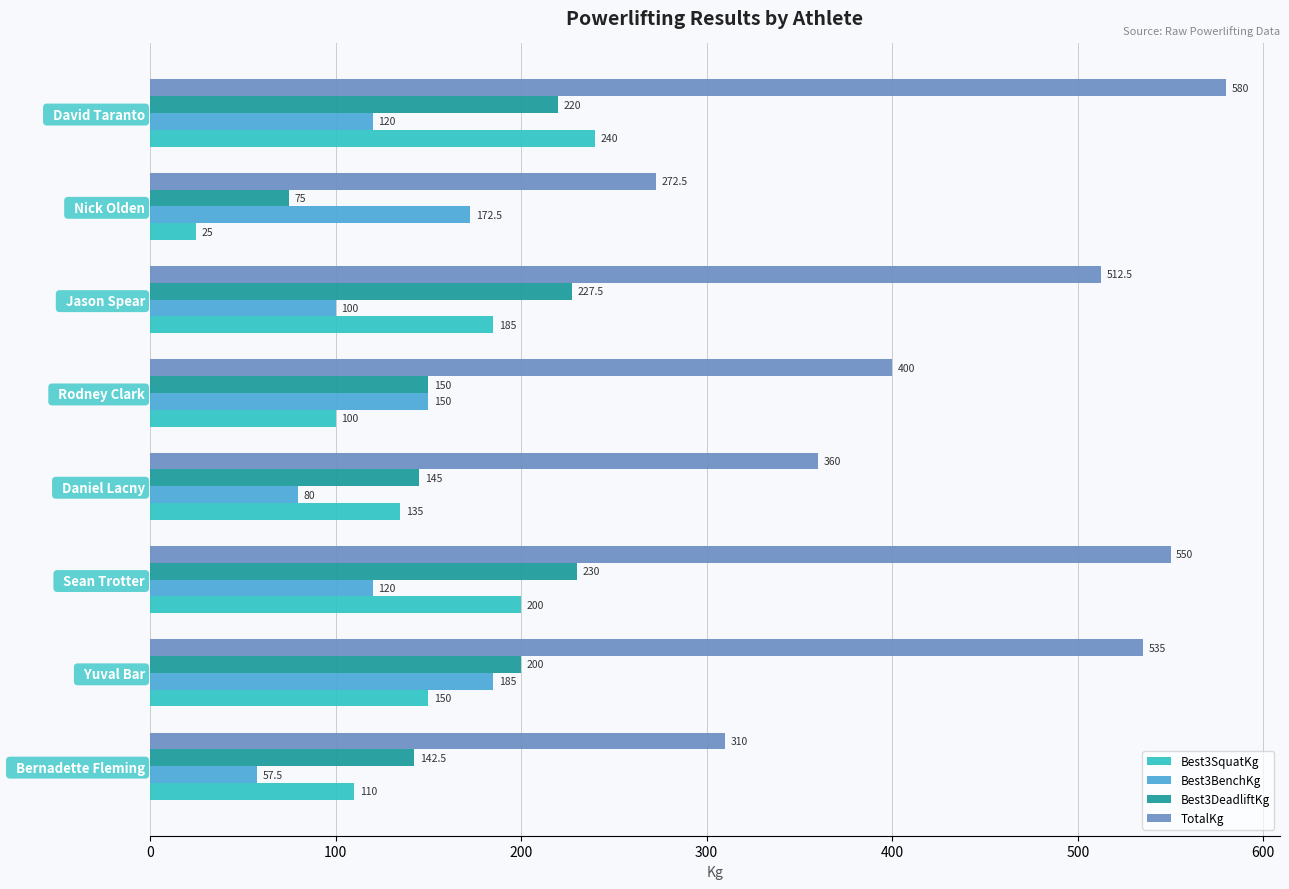

The Best3DeadliftKg series shows 75.0 at   Nick Olden. True or false?

True